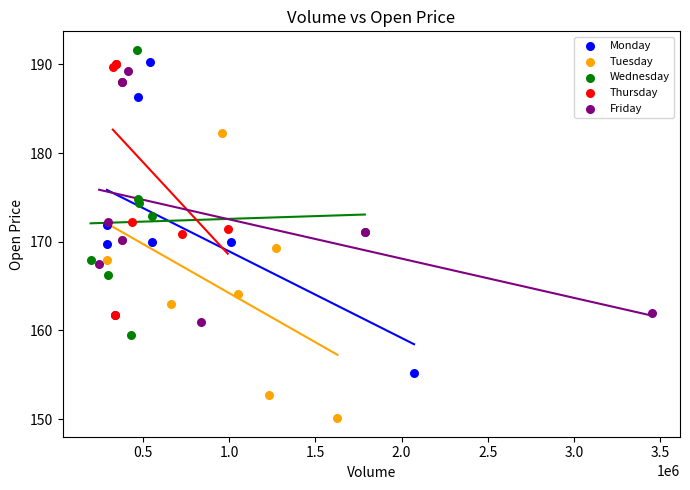

What are all the series names shown in the legend?

Monday, Tuesday, Wednesday, Thursday, Friday